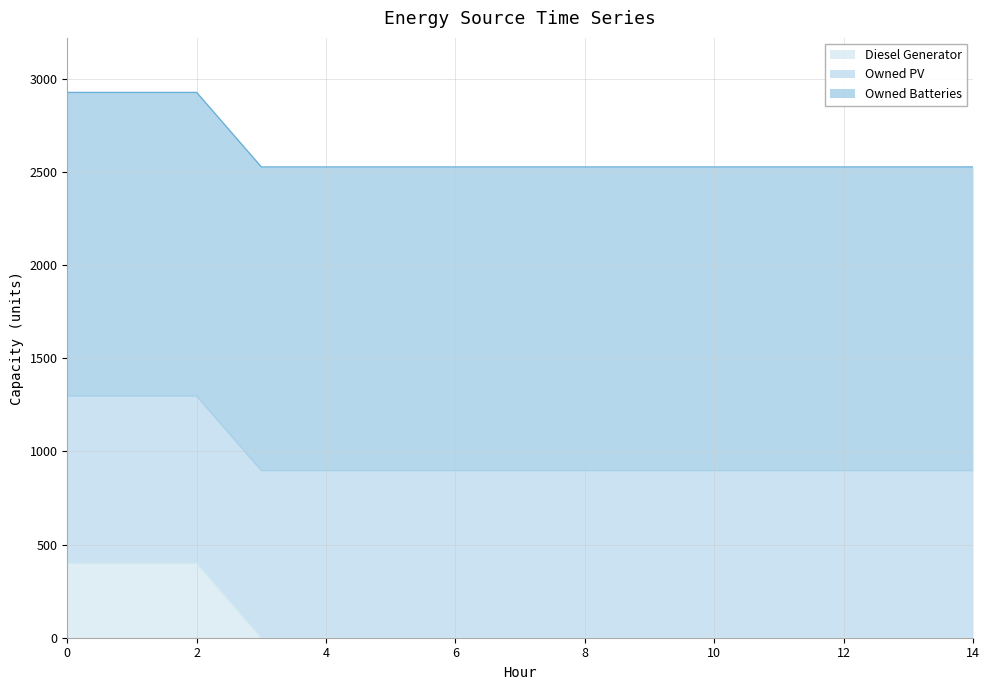

What is the total value across all series at 0?

2926